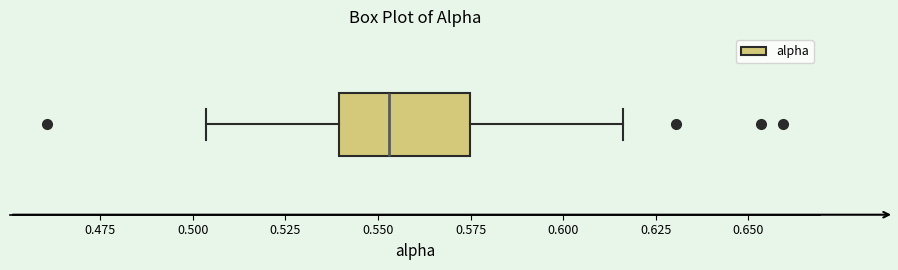

Transcribe this box plot: give where the median line is, the range the box spans, and where the two whiskers end, as read against the x-axis. The values are not printed on the chart, so give them approximately, as read against the axis.

median 0.555, box 0.540 to 0.575, whiskers 0.505 to 0.615